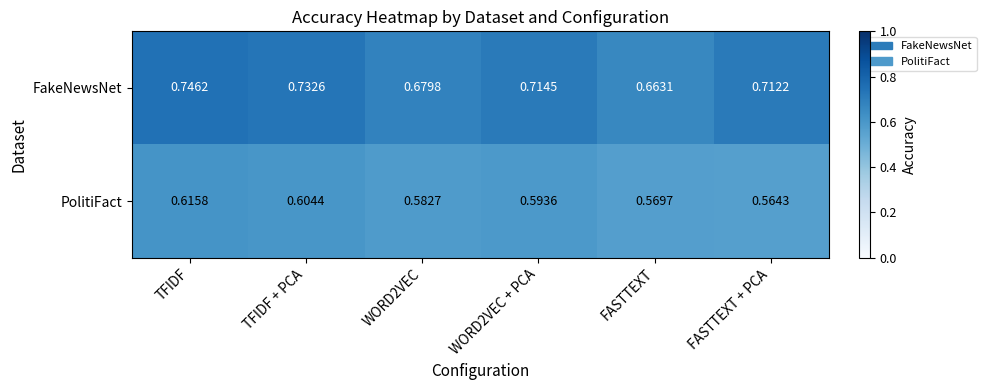

Is the value of FakeNewsNet at WORD2VEC + PCA greater than the value of PolitiFact at FASTTEXT?

Yes